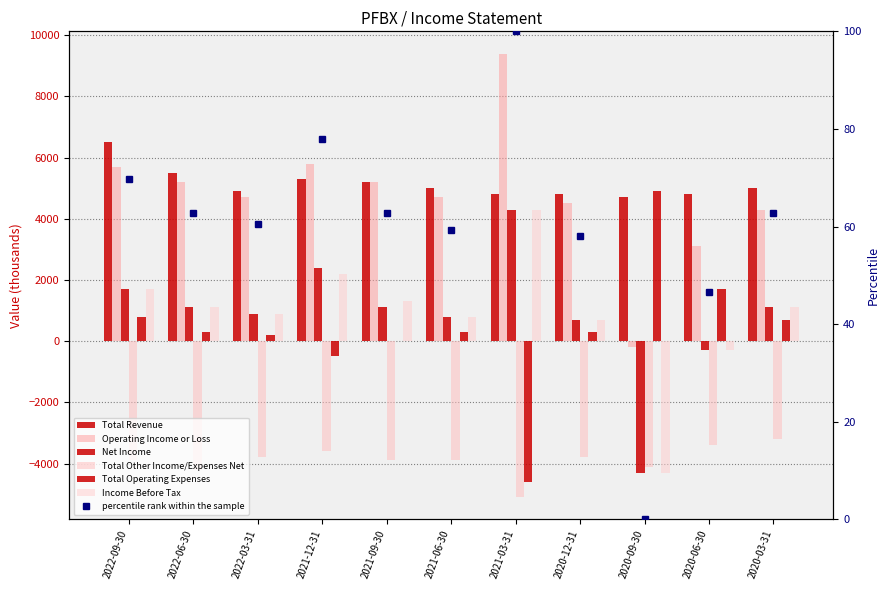

How many values in the Total Operating Expenses series exceed 300?

4